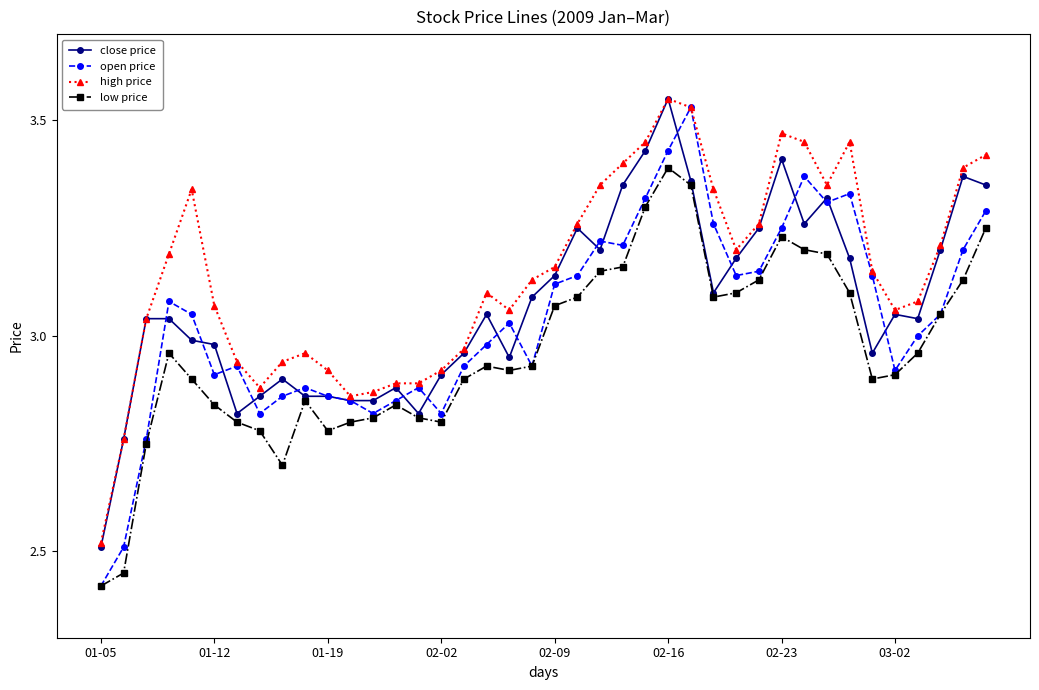

Which series has the largest total across all categories?

high price